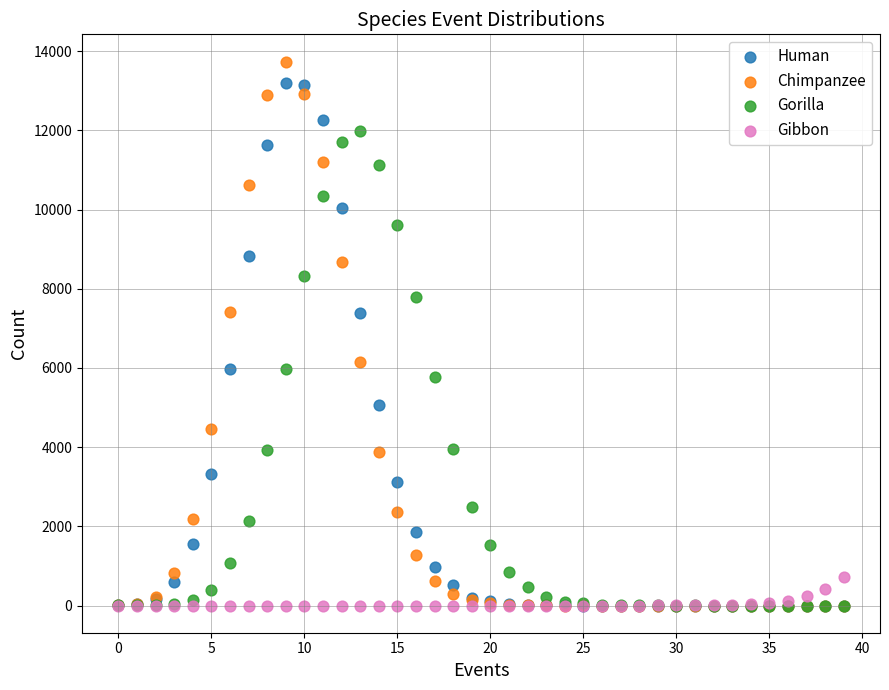

In the Human series, what Y value is closest to 6603?

5961